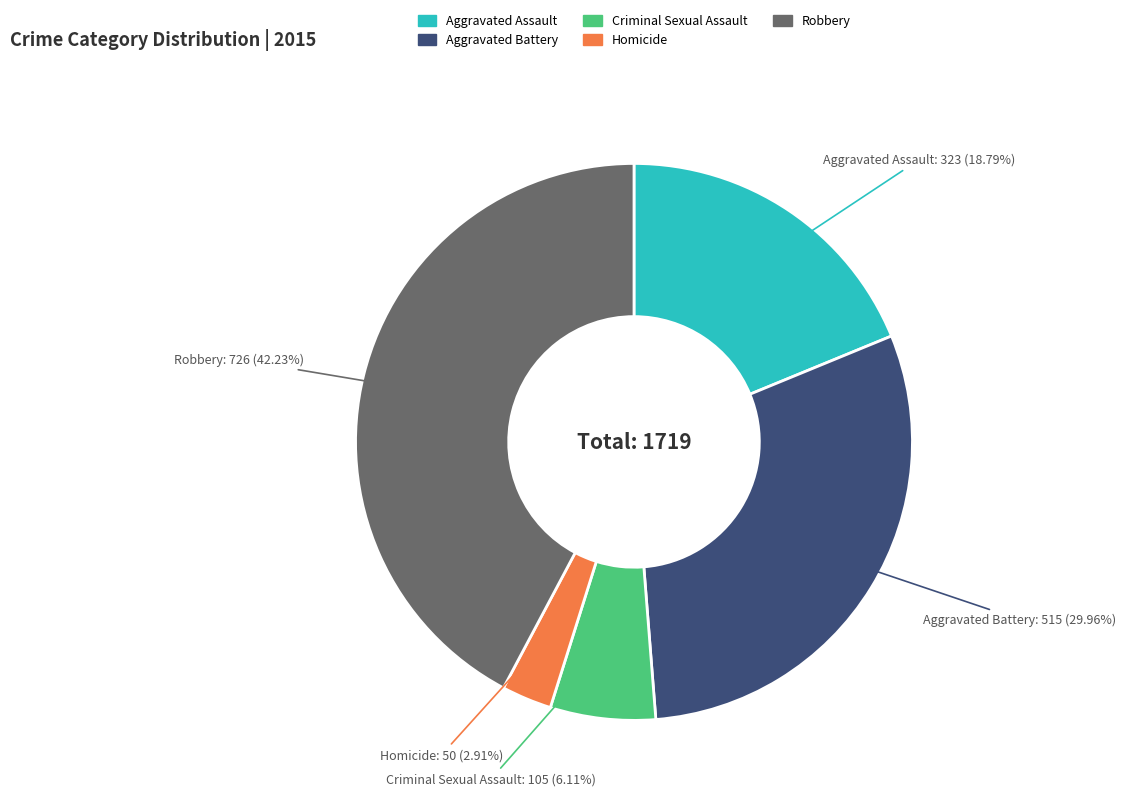

To the nearest percent, what portion does Robbery represent?

42%